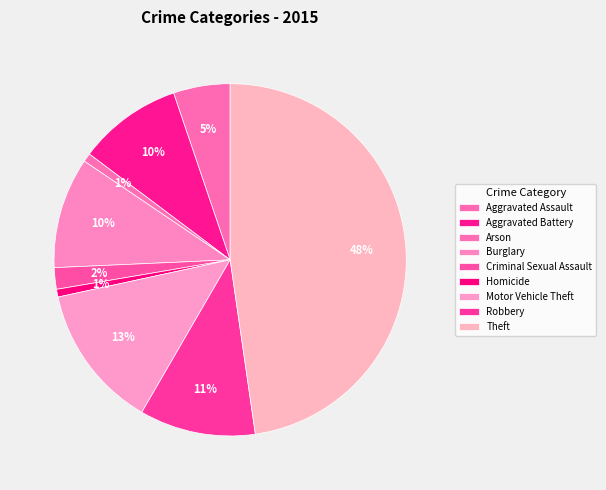

Count the number of slices in the pie.

9